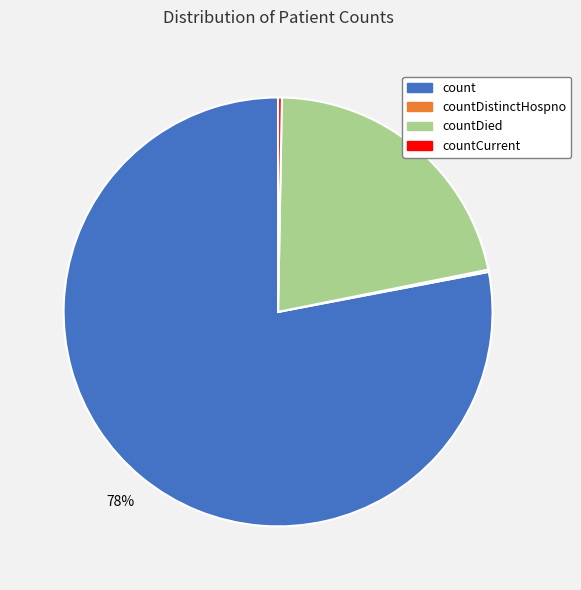

Do countDied and countCurrent together represent more than half of the pie?

No